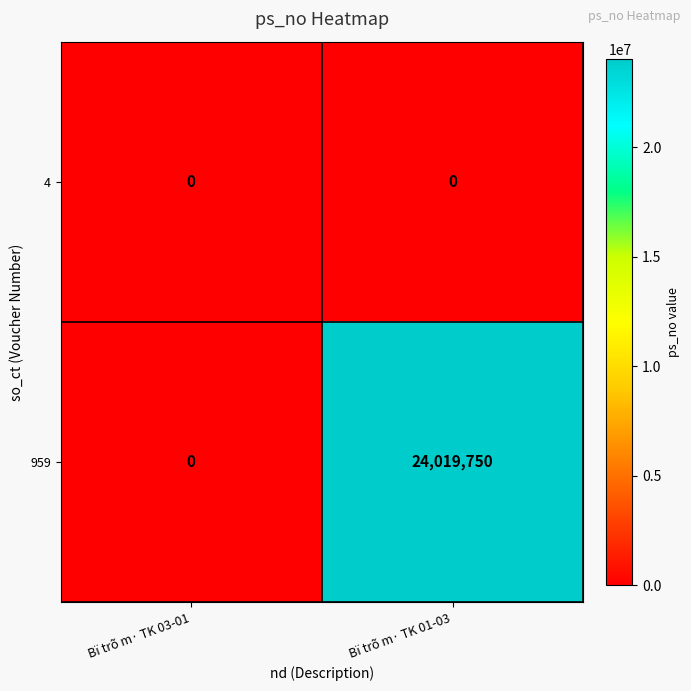

List the series in order of their overall mean, highest first.

959, 4